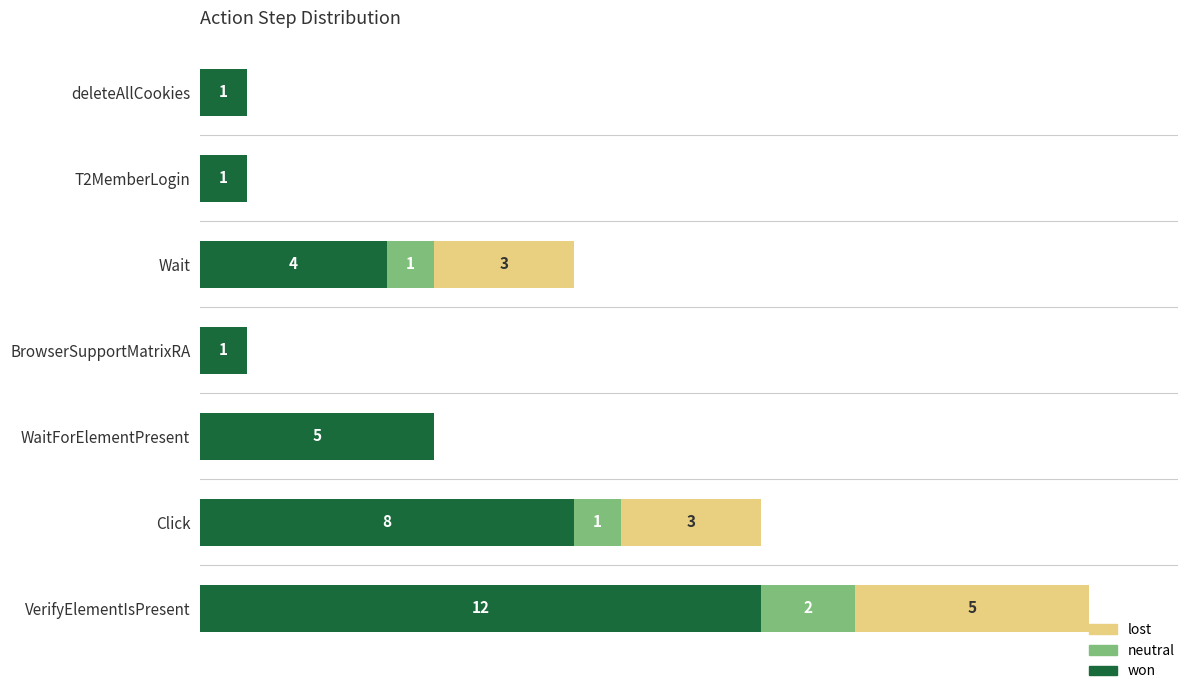

Which category has the highest value in the won series?

VerifyElementIsPresent